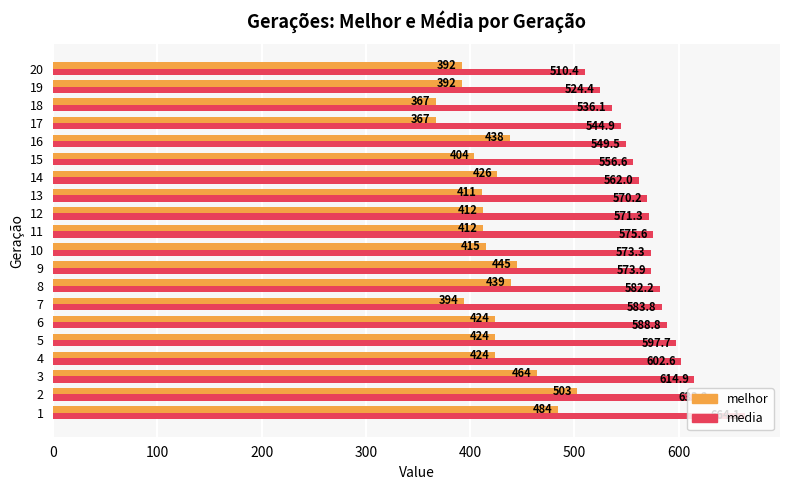

Where is media nearest to the value 587?

6